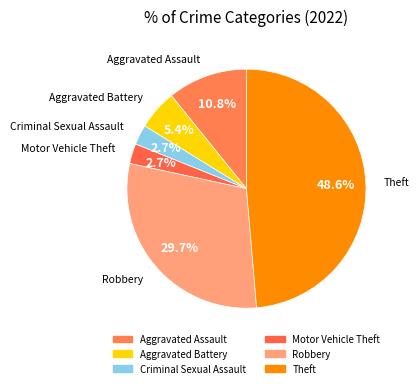

Which category has the smallest portion of the pie?

Criminal Sexual Assault